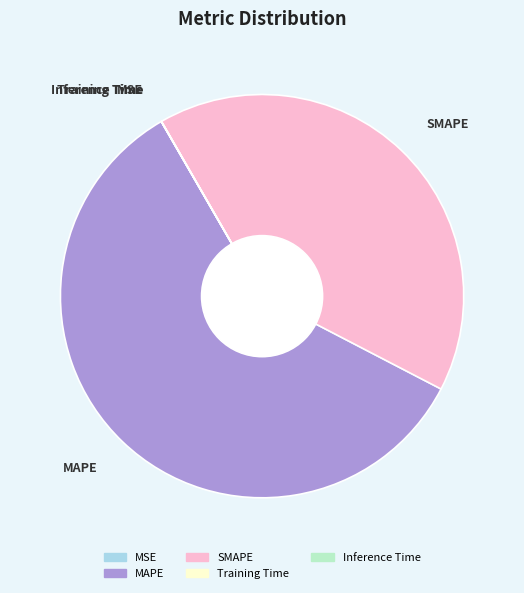

True or false: MAPE accounts for 59% of the total.

True